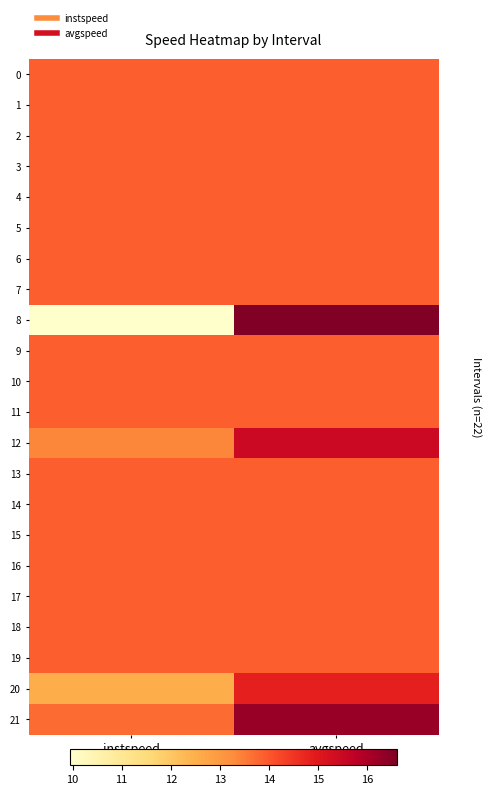

Reading right to left, transcribe all the data shown in this chart.

0: avgspeed=13.9	instspeed=13.9
1: avgspeed=13.9	instspeed=13.9
2: avgspeed=13.9	instspeed=13.9
3: avgspeed=13.9	instspeed=13.9
4: avgspeed=13.9	instspeed=13.9
5: avgspeed=13.9	instspeed=13.9
6: avgspeed=13.9	instspeed=13.9
7: avgspeed=13.9	instspeed=13.9
8: avgspeed=16.6	instspeed=9.9
9: avgspeed=13.9	instspeed=13.9
10: avgspeed=13.9	instspeed=13.9
11: avgspeed=13.9	instspeed=13.9
12: avgspeed=15.5	instspeed=13.4
13: avgspeed=13.9	instspeed=13.9
14: avgspeed=13.9	instspeed=13.9
15: avgspeed=13.9	instspeed=13.9
16: avgspeed=13.9	instspeed=13.9
17: avgspeed=13.9	instspeed=13.9
18: avgspeed=13.9	instspeed=13.9
19: avgspeed=13.9	instspeed=13.9
20: avgspeed=14.8	instspeed=12.5
21: avgspeed=16.3	instspeed=13.7